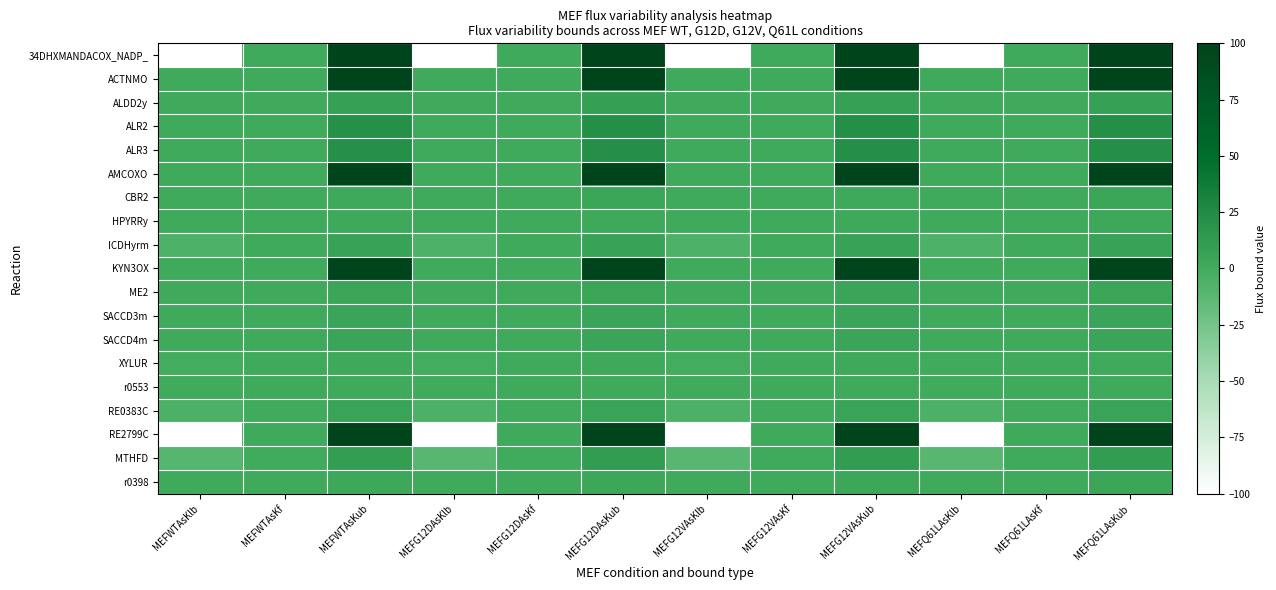

What is the maximum value shown in the chart?

100.0